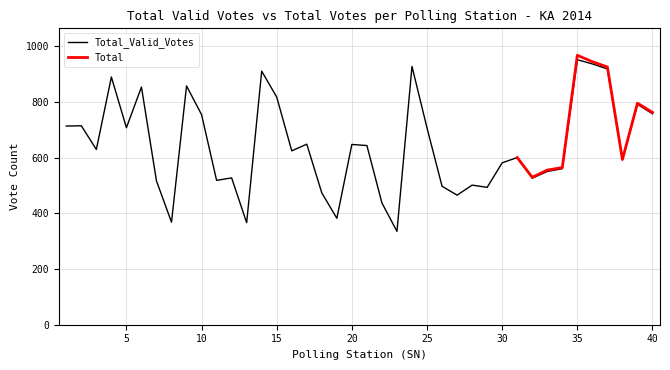

How many values exceed 629?

19